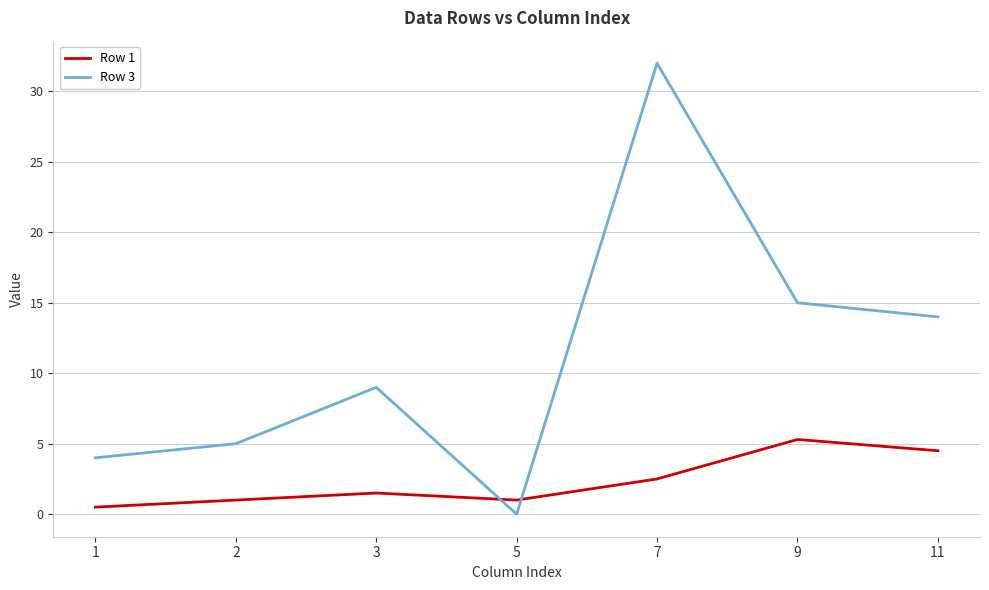

Which series ends up on top after the final intersection of Row 3 and Row 1?

Row 3